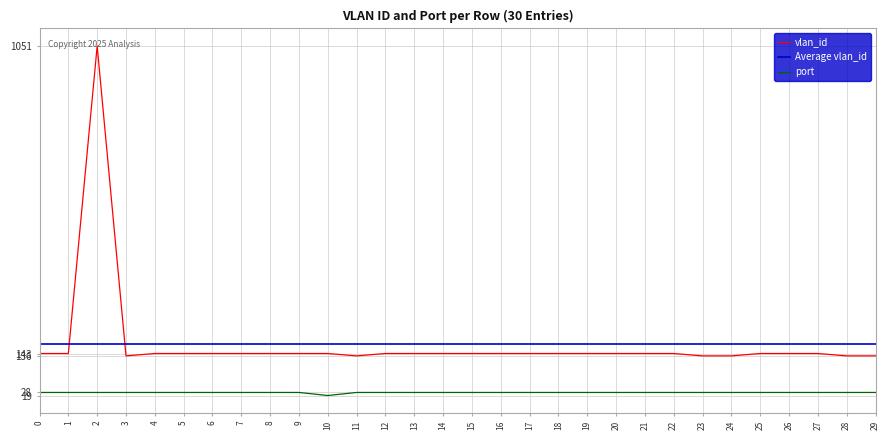

Rank the series at 18 from highest to lowest value.

vlan_id, port